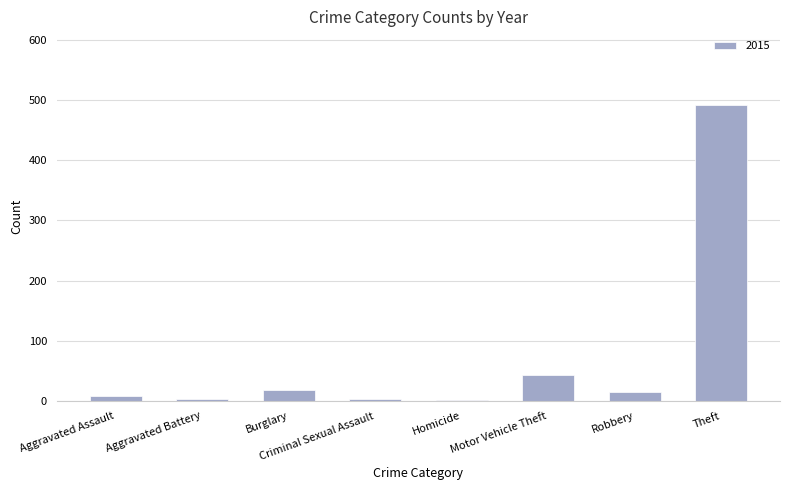

What is the greatest value displayed?

491